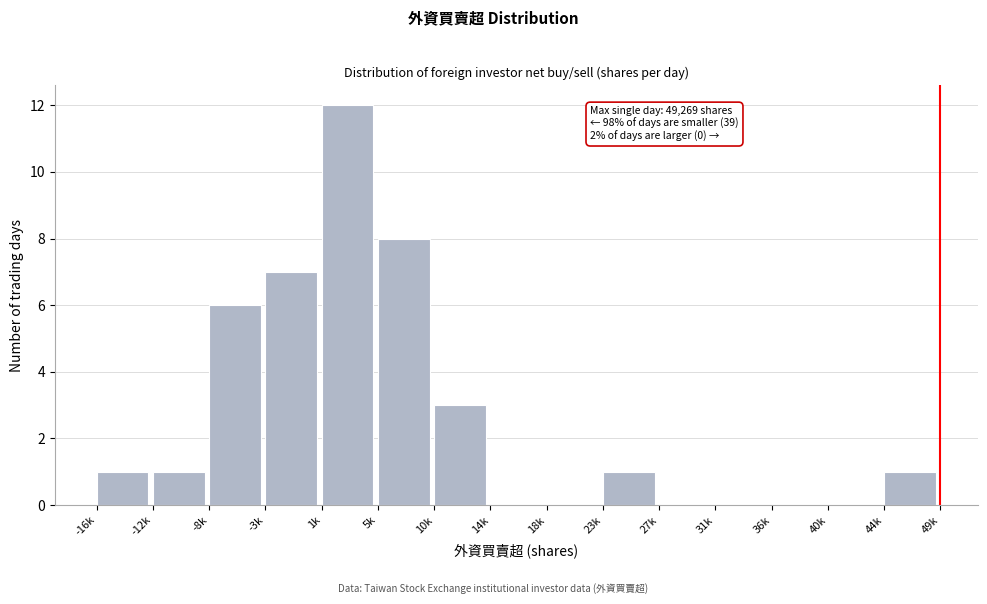

Reading left to right, list all the values displayed in this chart.

-16k=1	-12k=1	-8k=6	-3k=7	1k=12	5k=8	10k=3	14k=0	18k=0	23k=1	27k=0	31k=0	36k=0	40k=0	44k=1